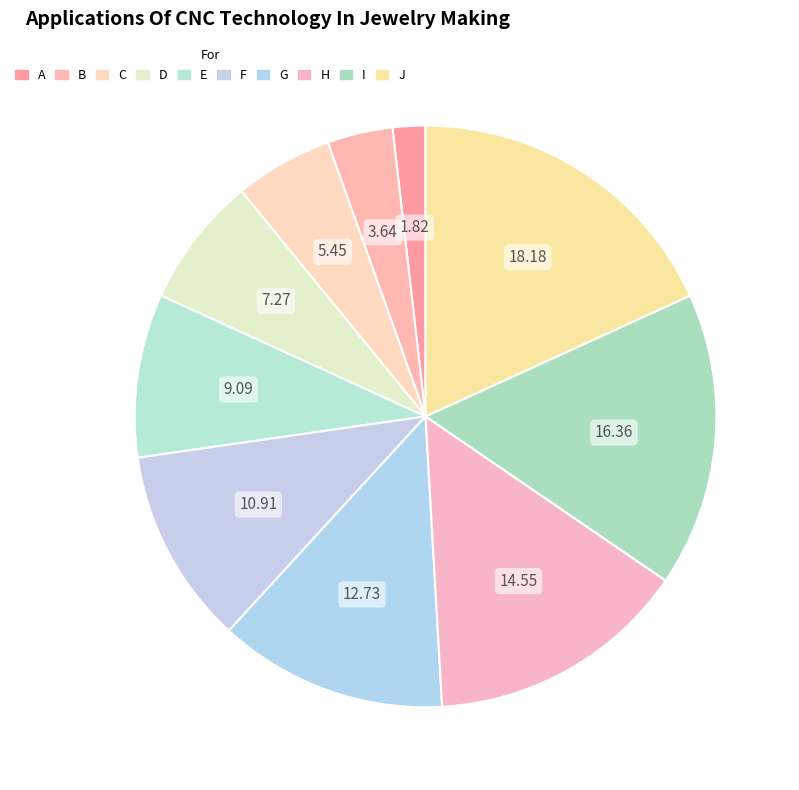

Which slice is the largest?

J